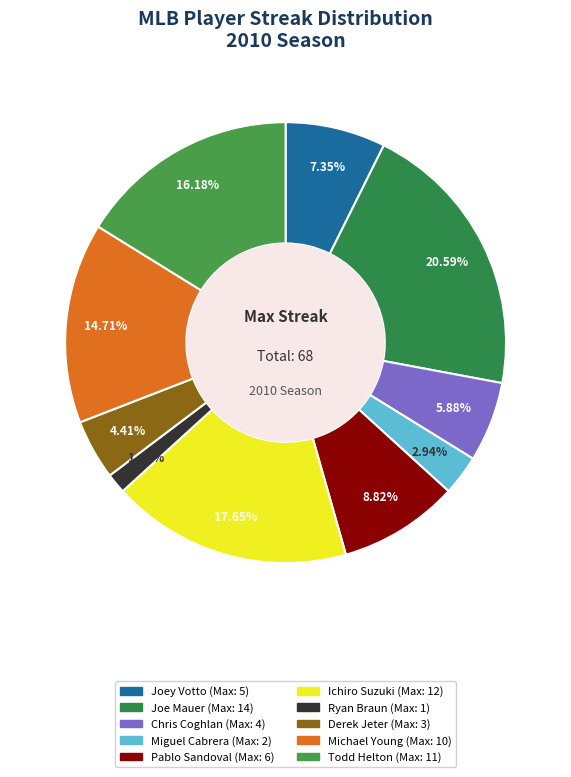

Is there a majority slice in this chart?

No